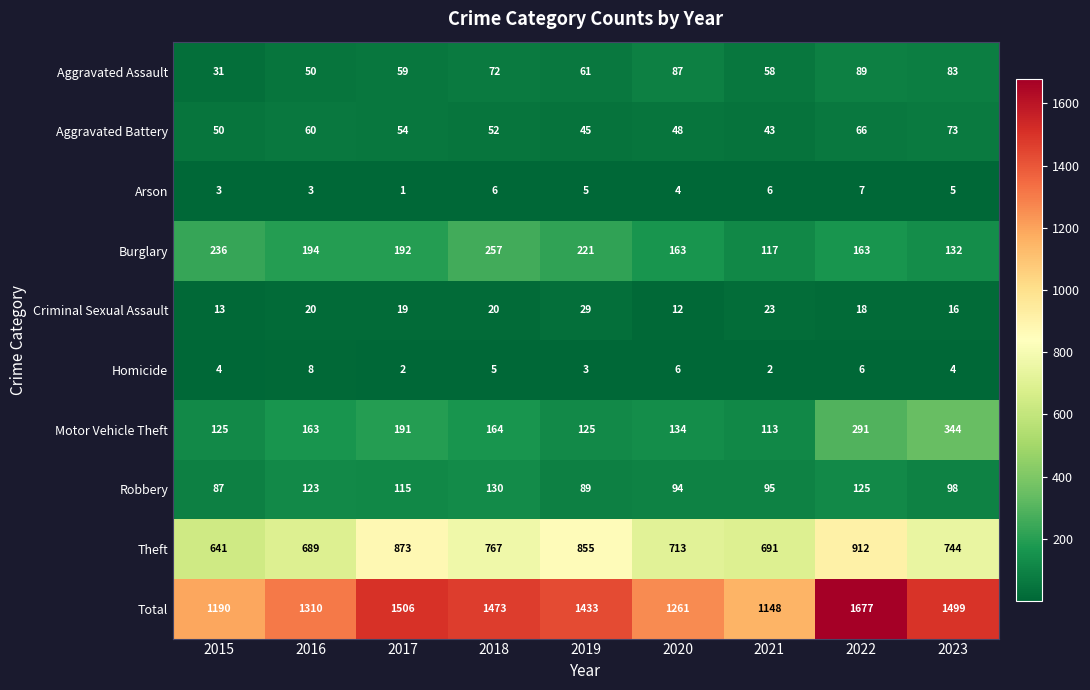

Is the value of Aggravated Assault at 2019 greater than the value of Homicide at 2015?

Yes